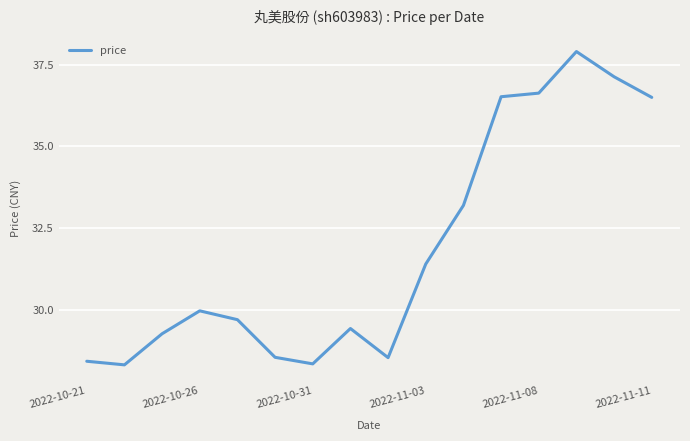

What is the greatest value displayed?

37.9